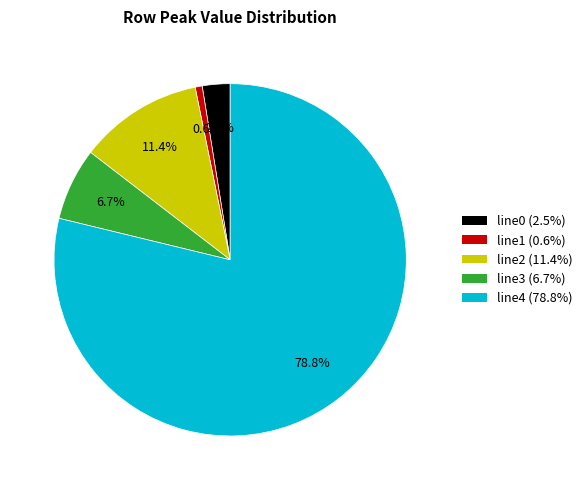

Is there a majority slice in this chart?

Yes